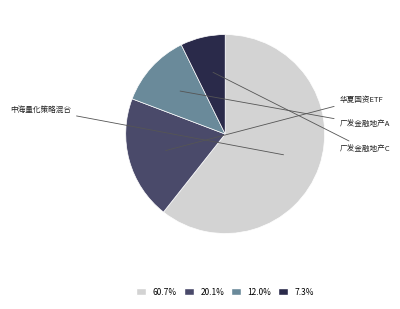

Count the number of slices in the pie.

4